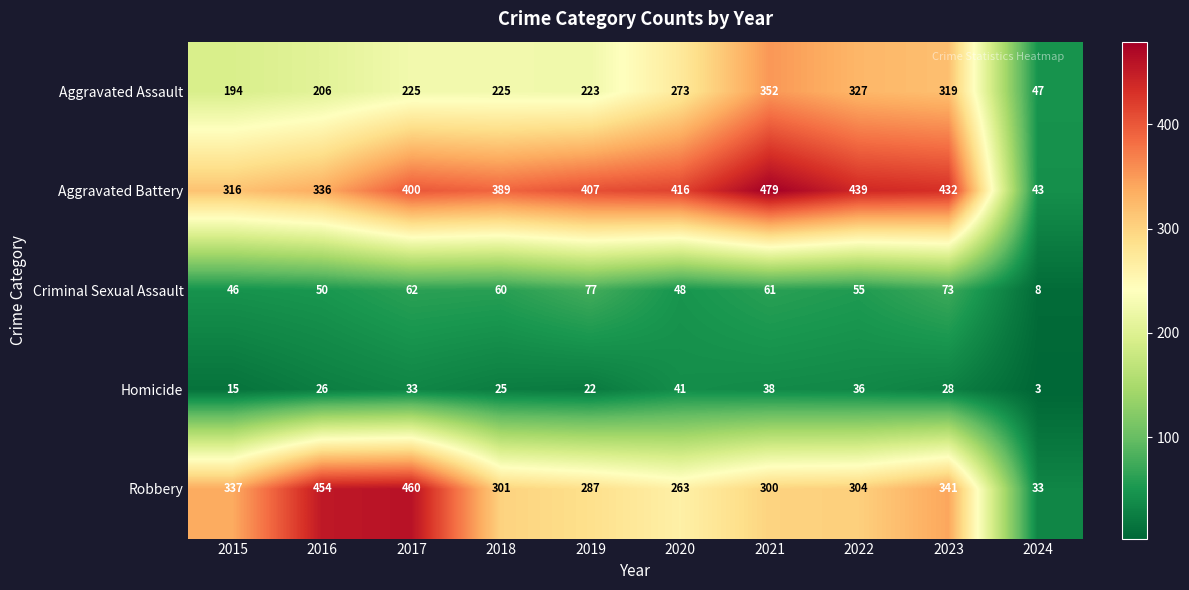

At which category does the chart reach its minimum across all series?

2024